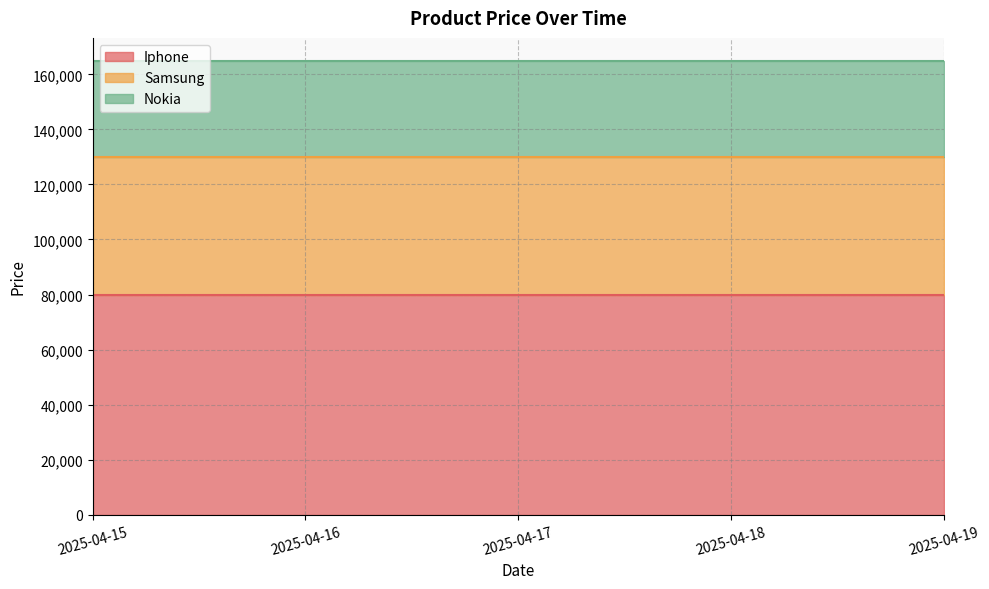

Reading left to right, list all the values displayed in this chart.

Iphone: 80000	80000	80000	80000	80000
Samsung: 50000	50000	50000	50000	50000
Nokia: 35000	35000	35000	35000	35000